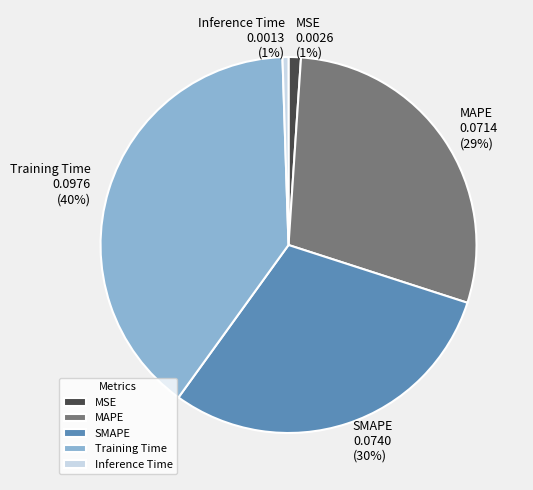

To the nearest percent, what is the average slice percentage?

20%